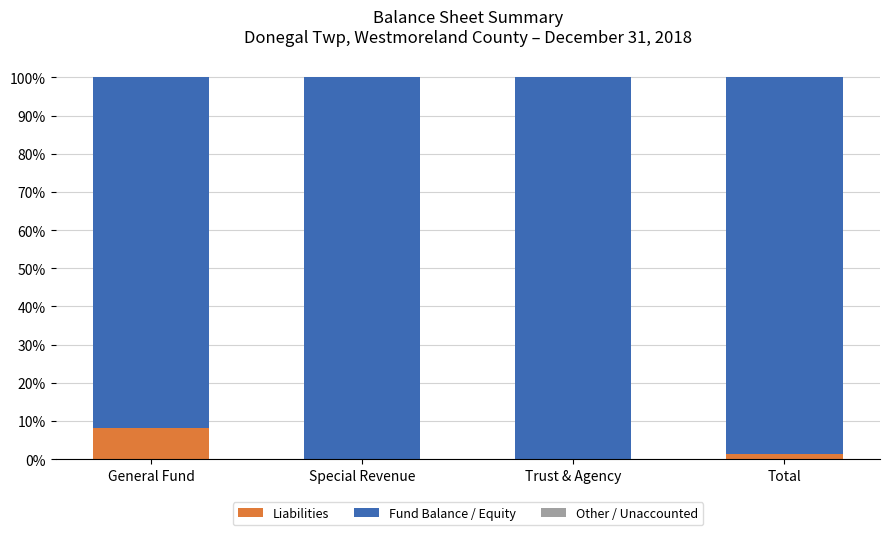

What is the sum of the Liabilities values at Trust & Agency and Total?

1.4